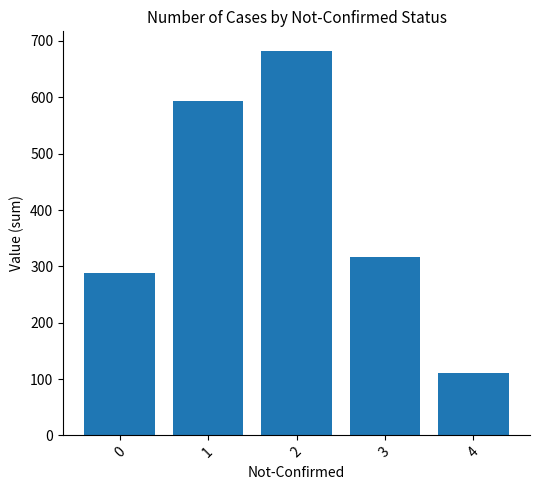

True or false: the data shows 437 at 2.

False